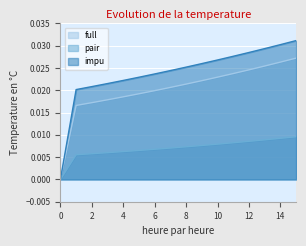

How many positive values does the full series have?

15